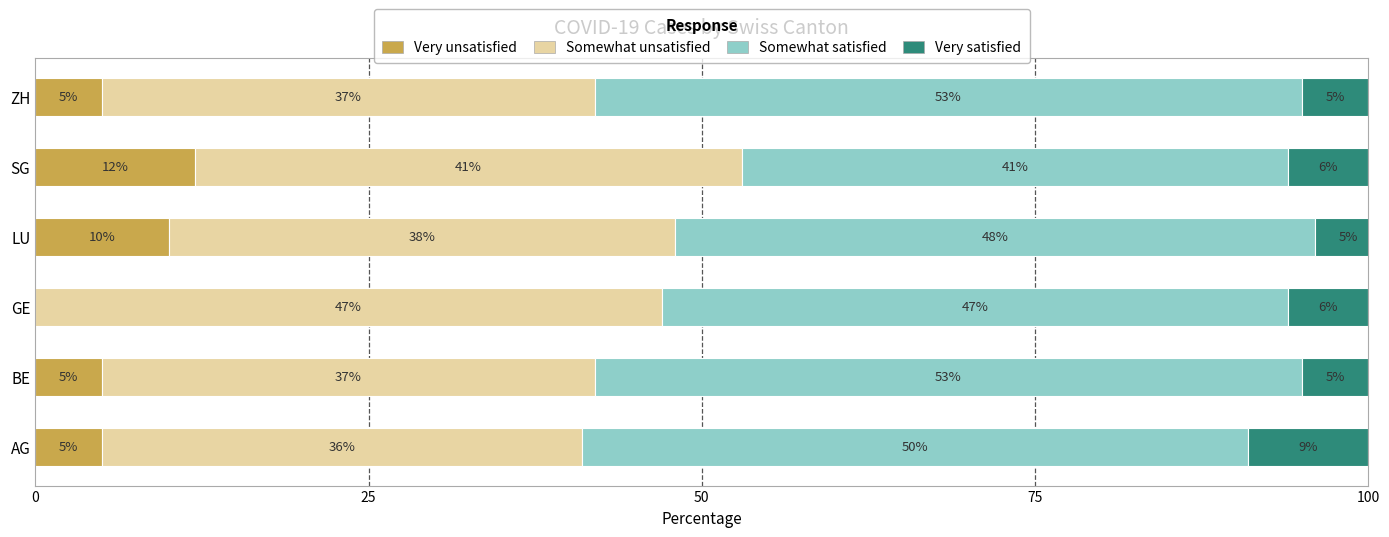

How many Very unsatisfied values are between 5 and 10?

4